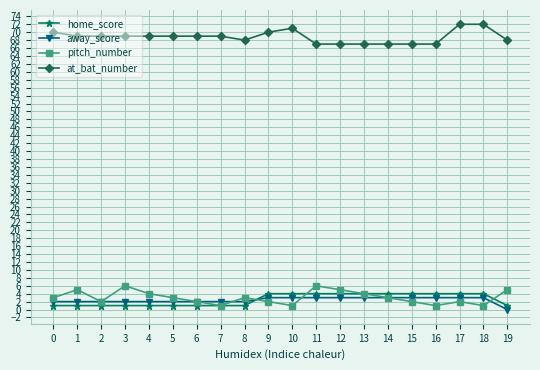

What is the greatest value displayed?

72